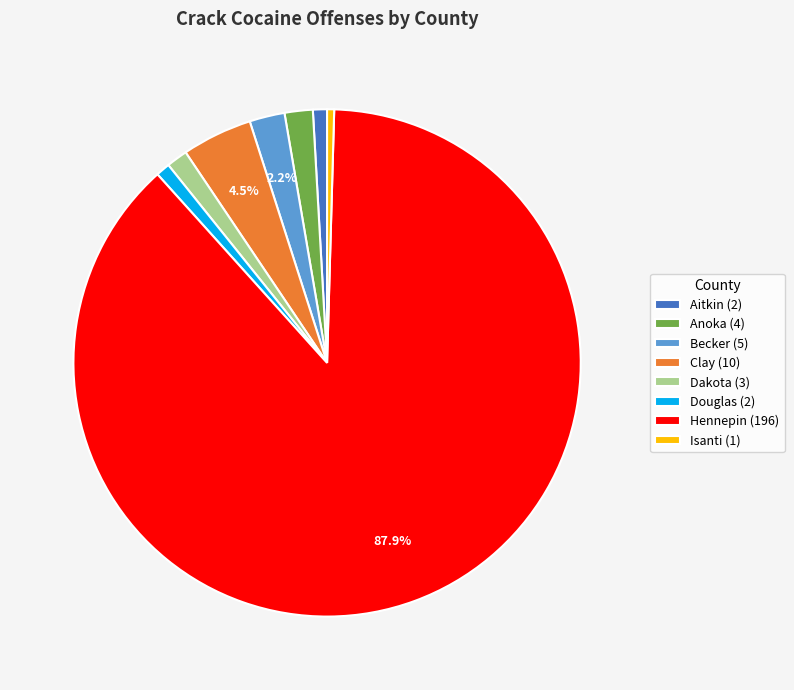

Is Aitkin (2) the majority of the pie?

No